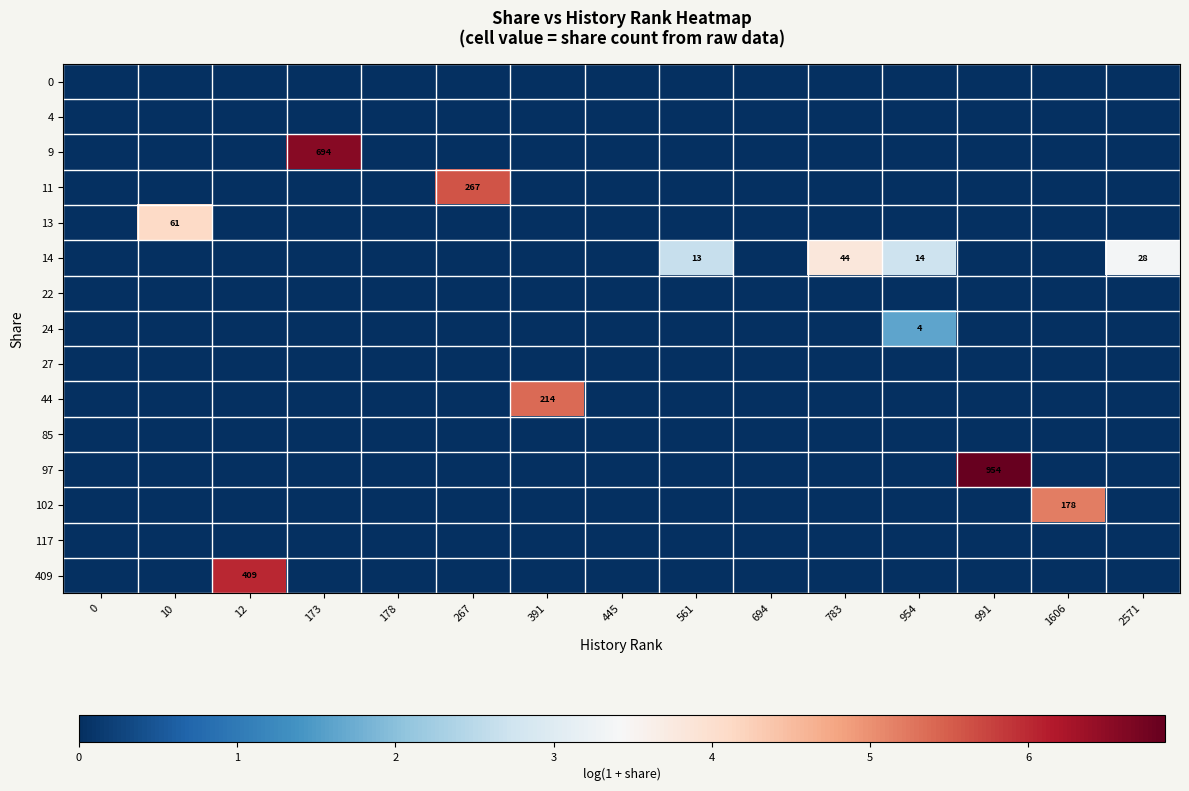

Count the number of categories in the chart.

15